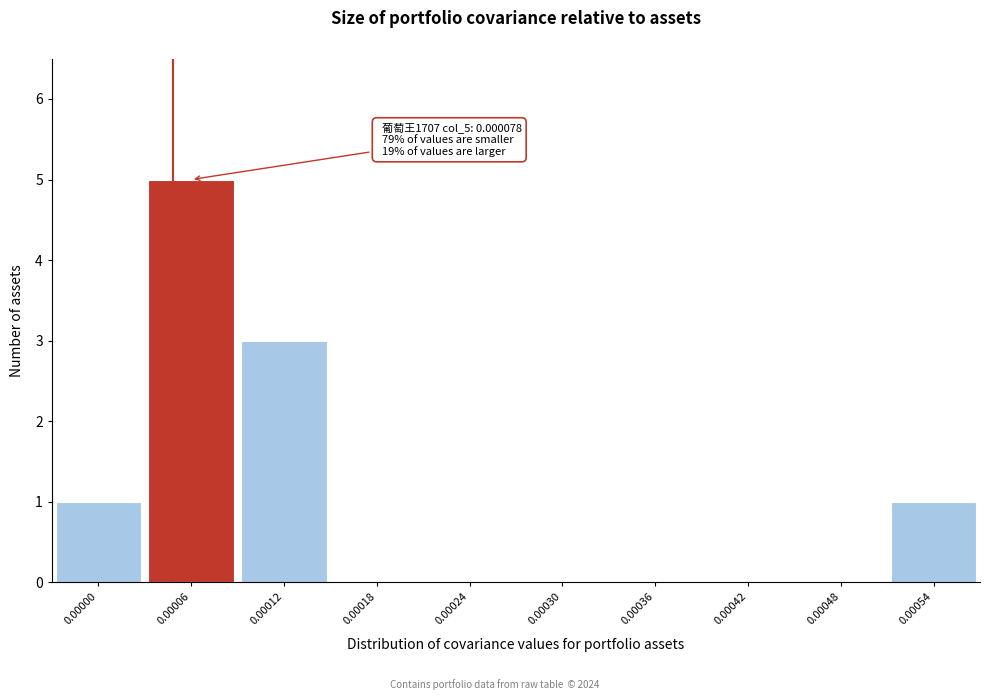

Reading left to right, list all the values displayed in this chart.

0.00000=1	0.00006=5	0.00012=3	0.00018=0	0.00024=0	0.00030=0	0.00036=0	0.00042=0	0.00048=0	0.00054=1